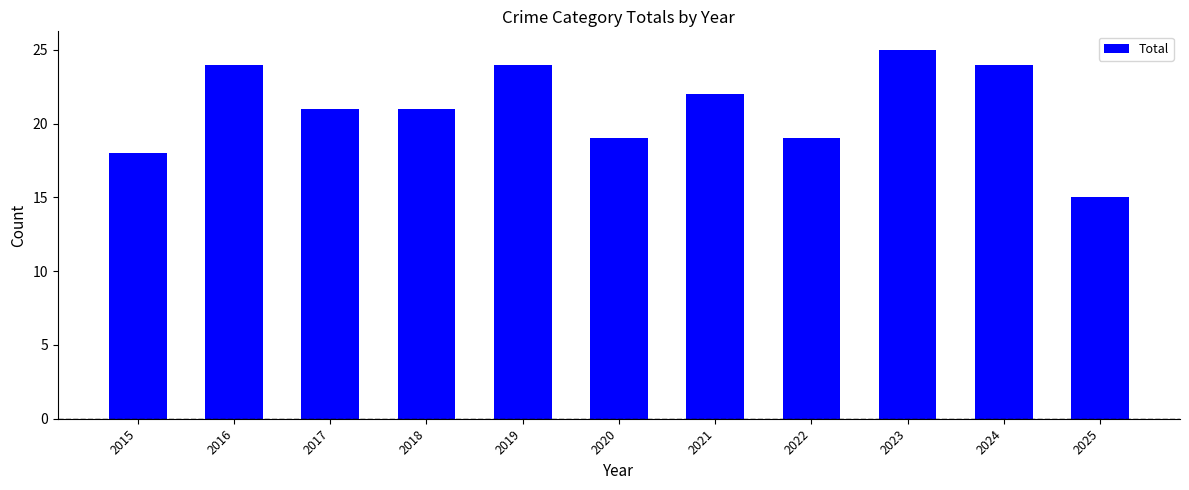

What is the difference between the values at 2023 and 2018?

4